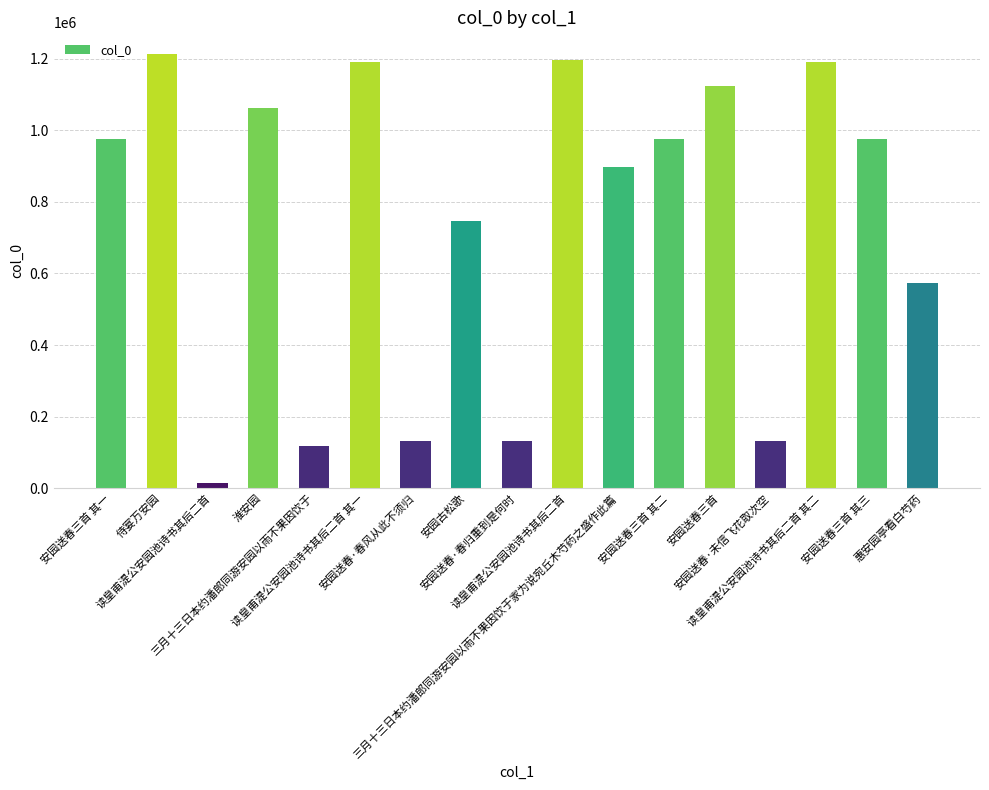

What is the minimum value shown in the chart?

14220